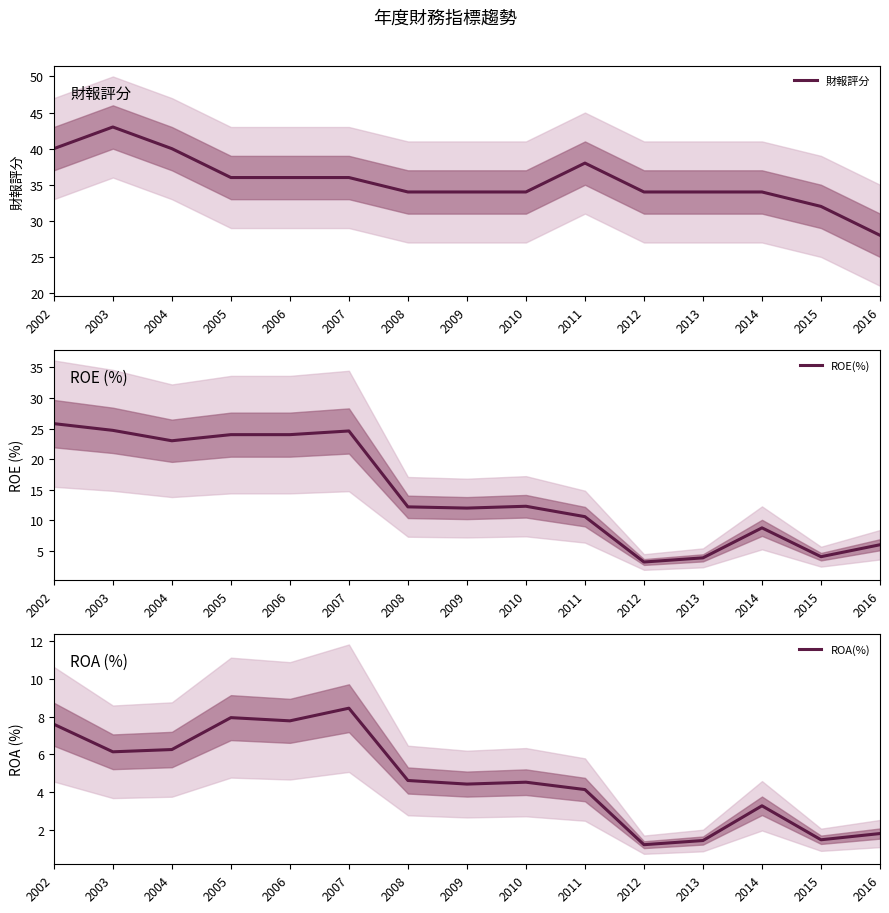

In ROE(%), how many points are higher than both neighbors (excluding endpoints)?

3